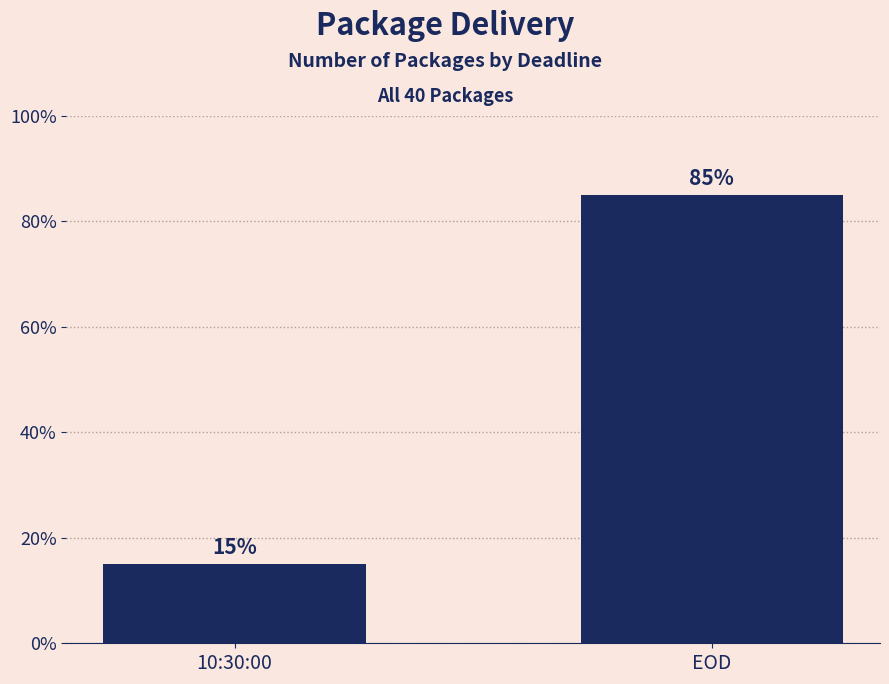

What is the difference between the maximum and minimum values?

70